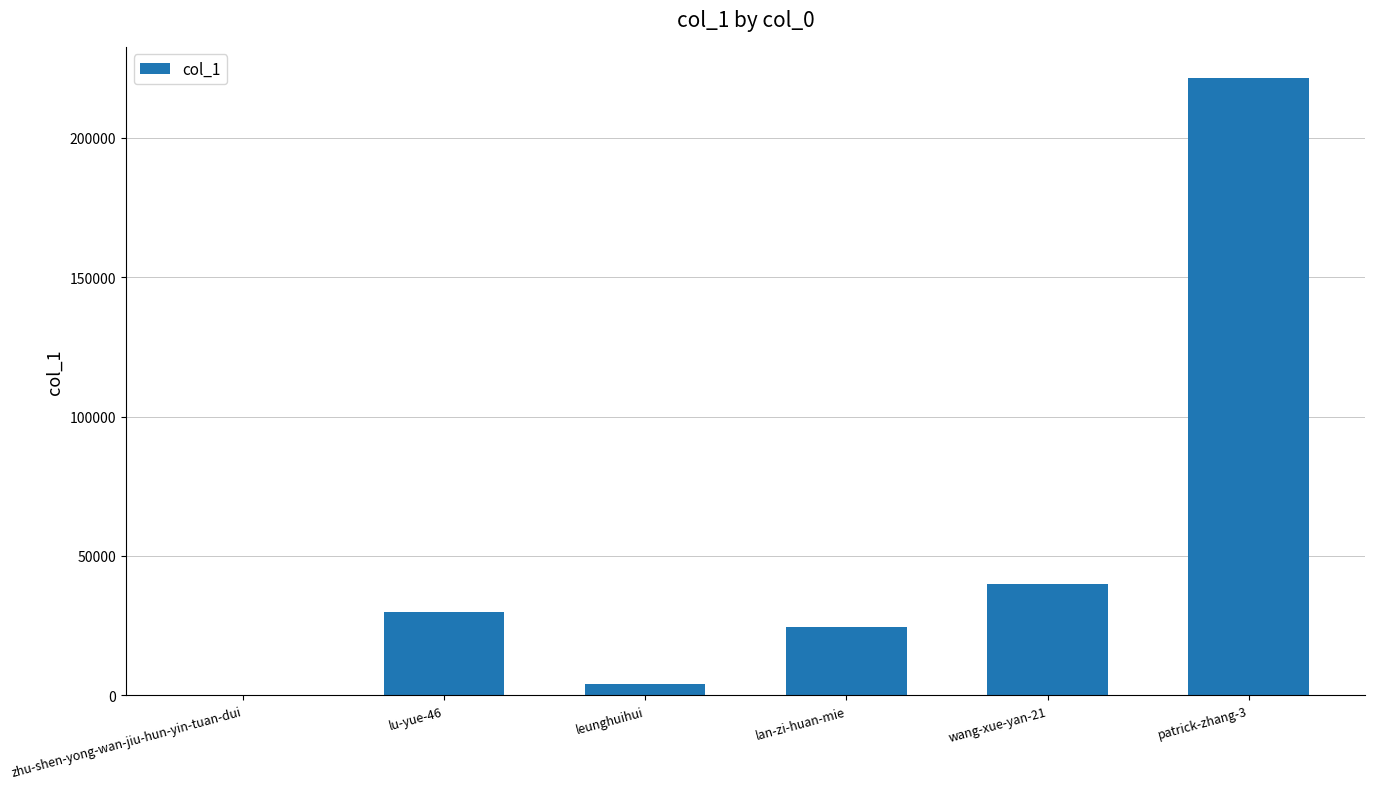

What is the greatest value displayed?

221555